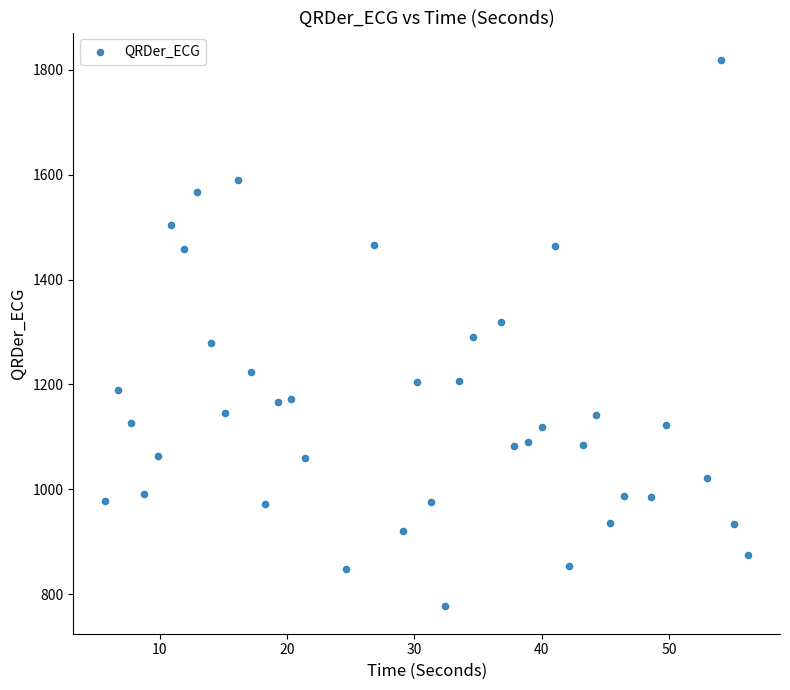

What is the range of X values (max minus min)?

50.5